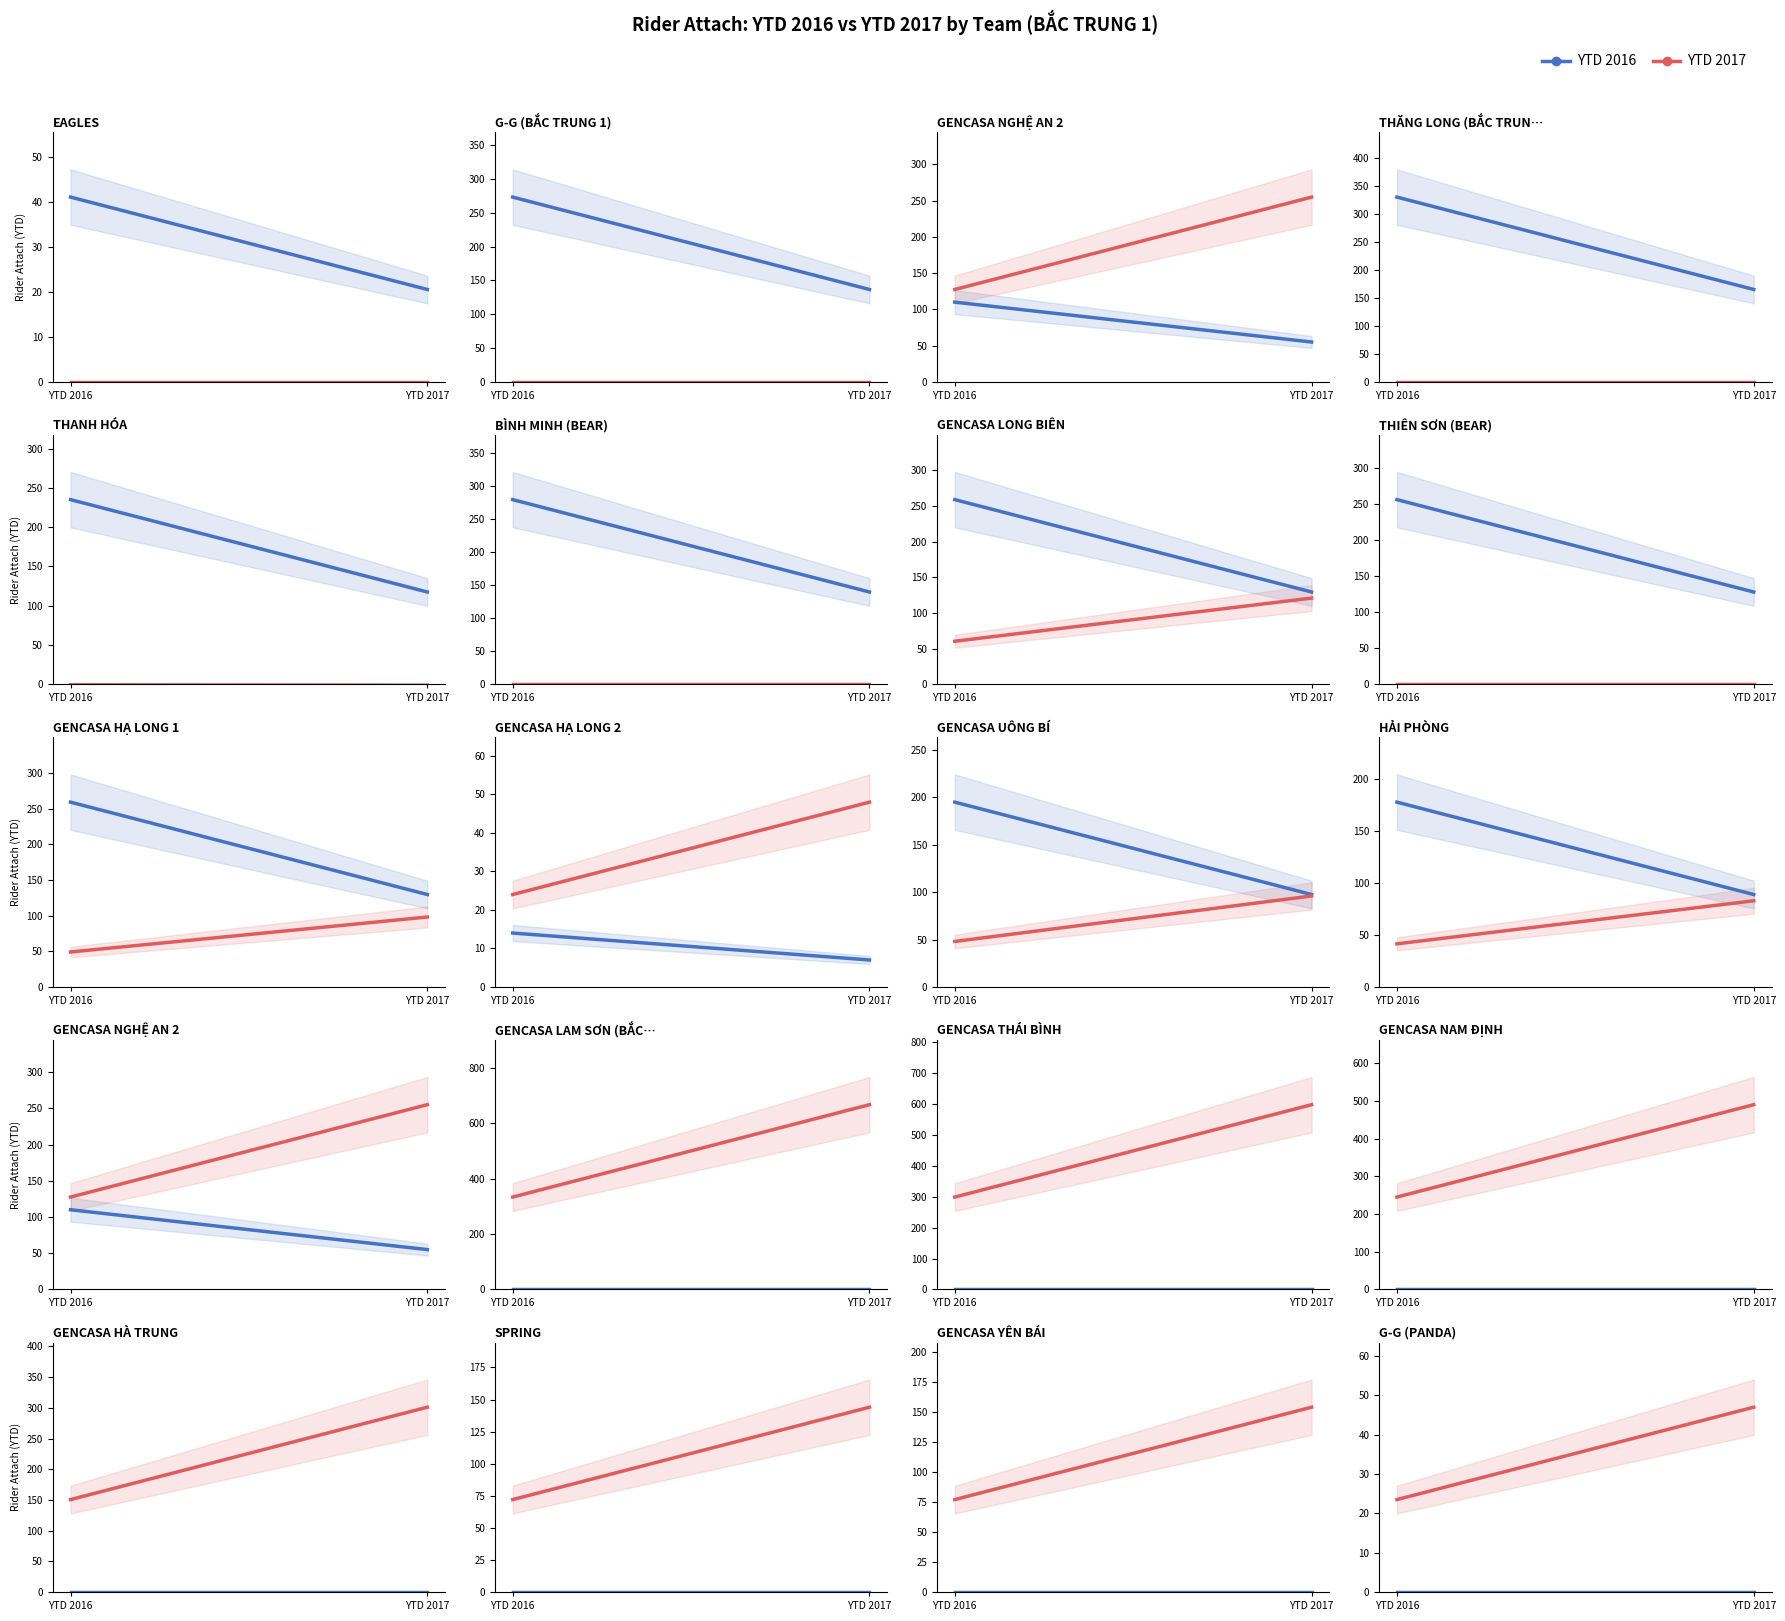

At which category is the sum across all series the highest?

YTD 2017